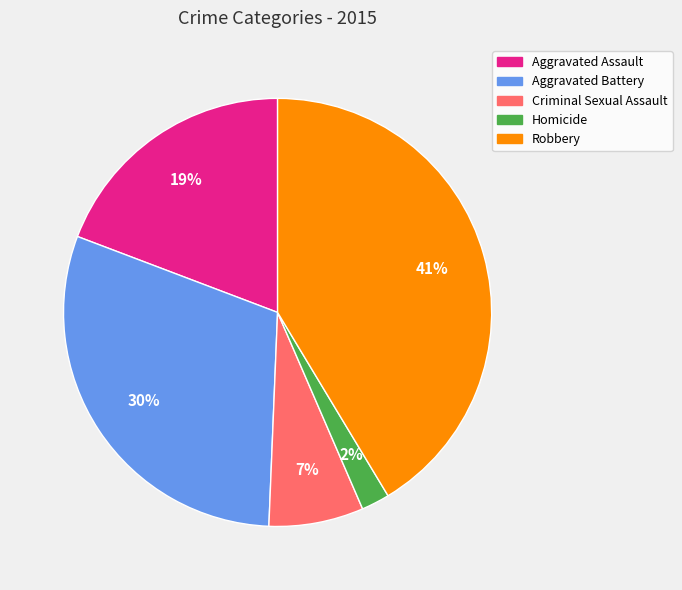

Which slice is the largest?

Robbery